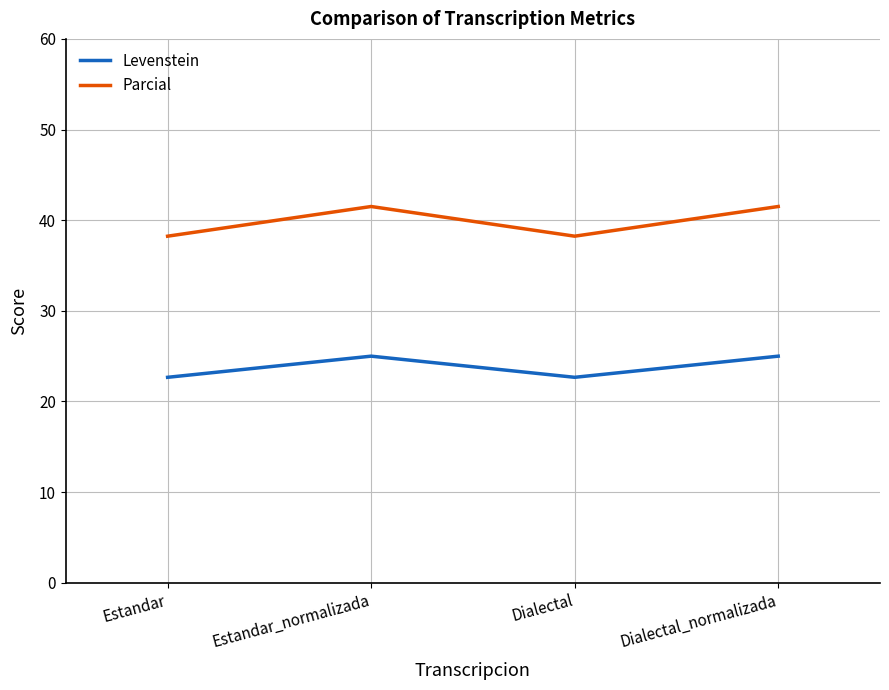

What position from the right is Dialectal_normalizada?

1